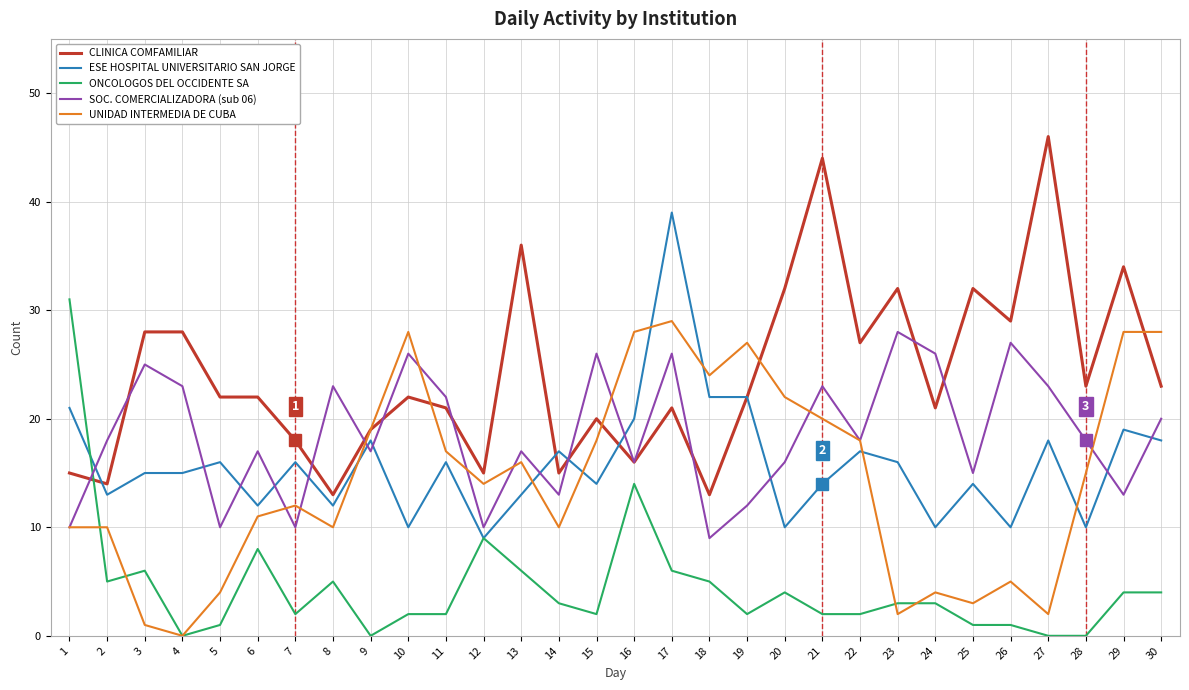

Is this an area chart (filled region under the line)?

No